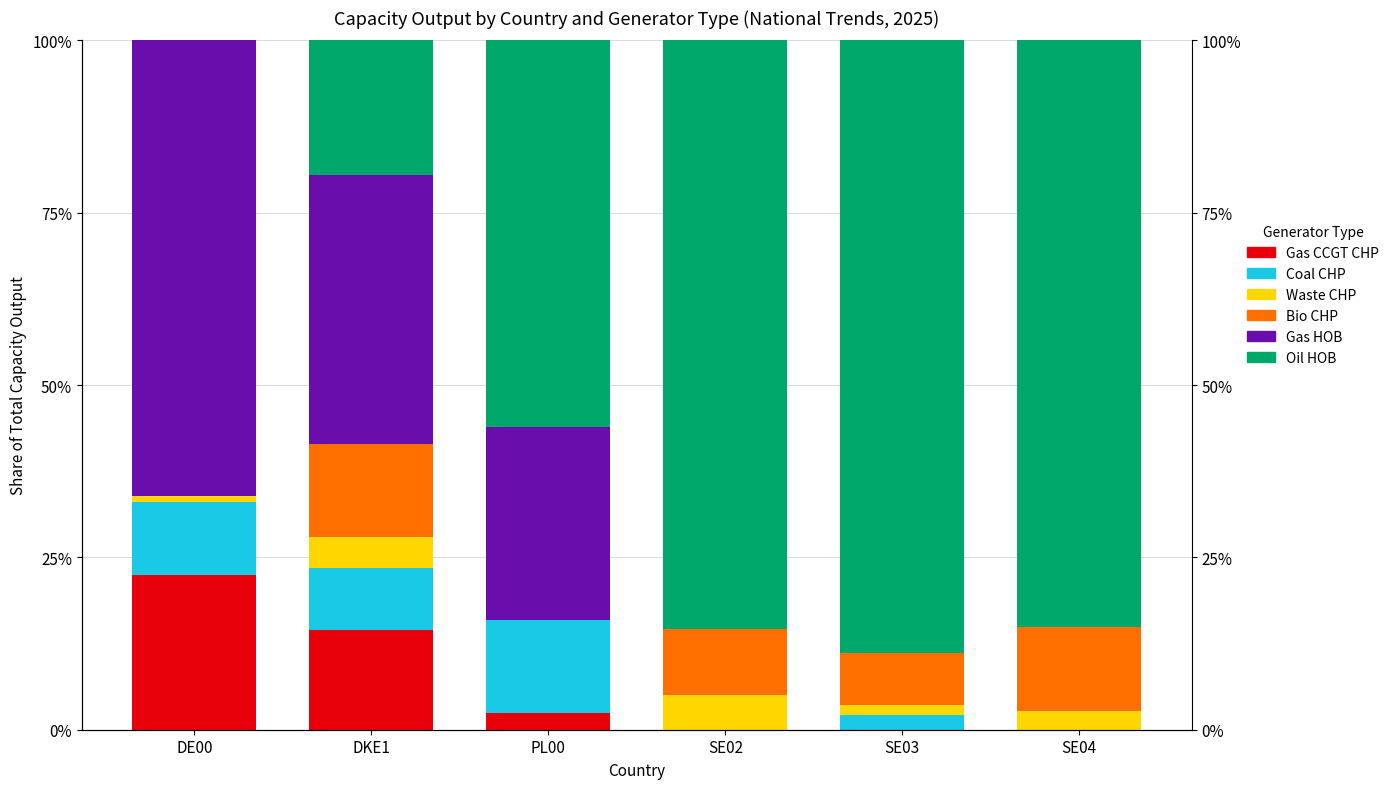

Which label corresponds to the smallest value in the chart?

SE02